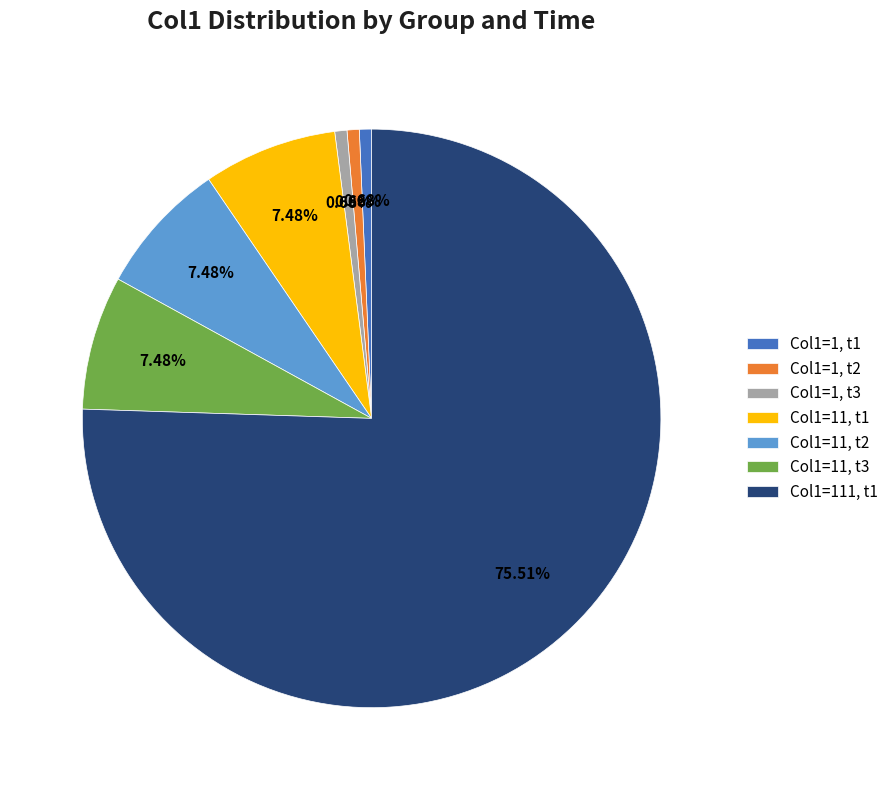

Does any single category account for the majority?

Yes